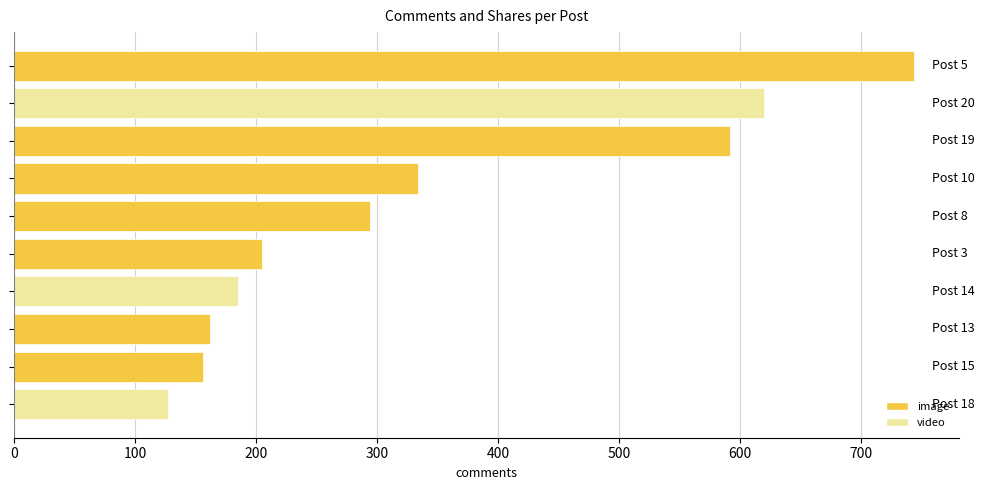

What is the average value?

342